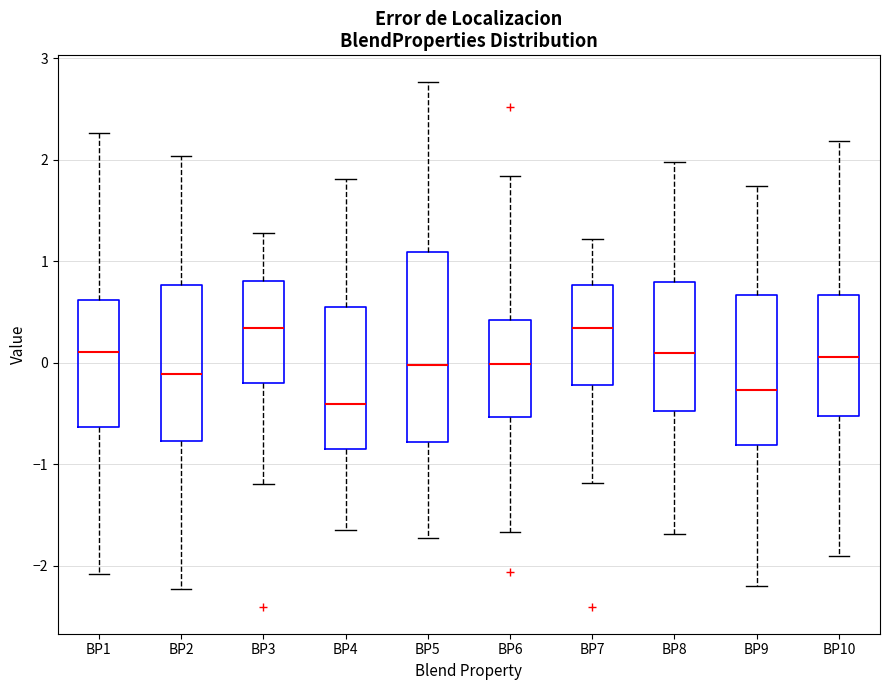

Where does the median line of the box for BP1 sit on the y-axis? The values are not printed on the chart, so give them approximately, as read against the axis.

0.1